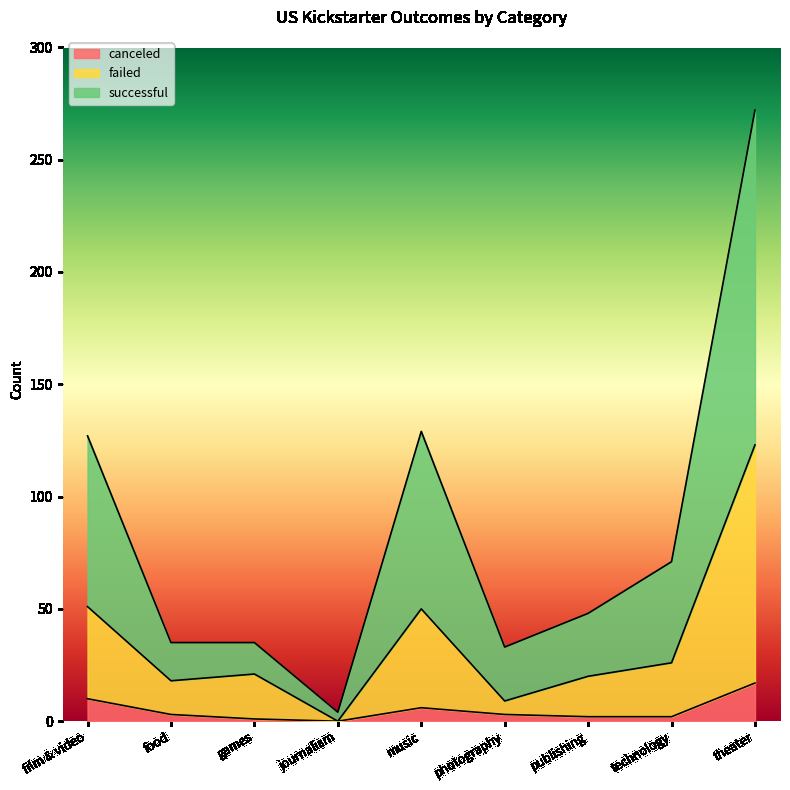

At which category does the chart reach its peak across all series?

theater